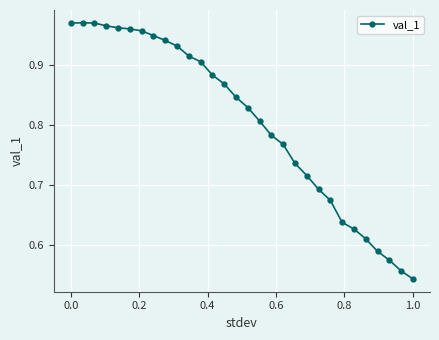

What is the difference between the maximum and minimum values?

0.4